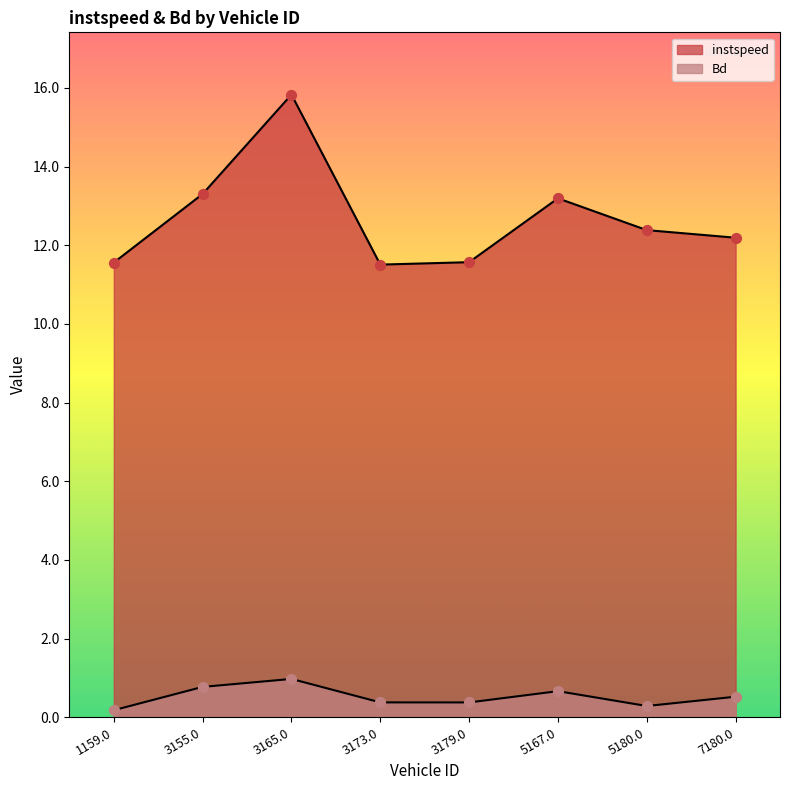

What is the total value across all series at 5167.0?

13.9